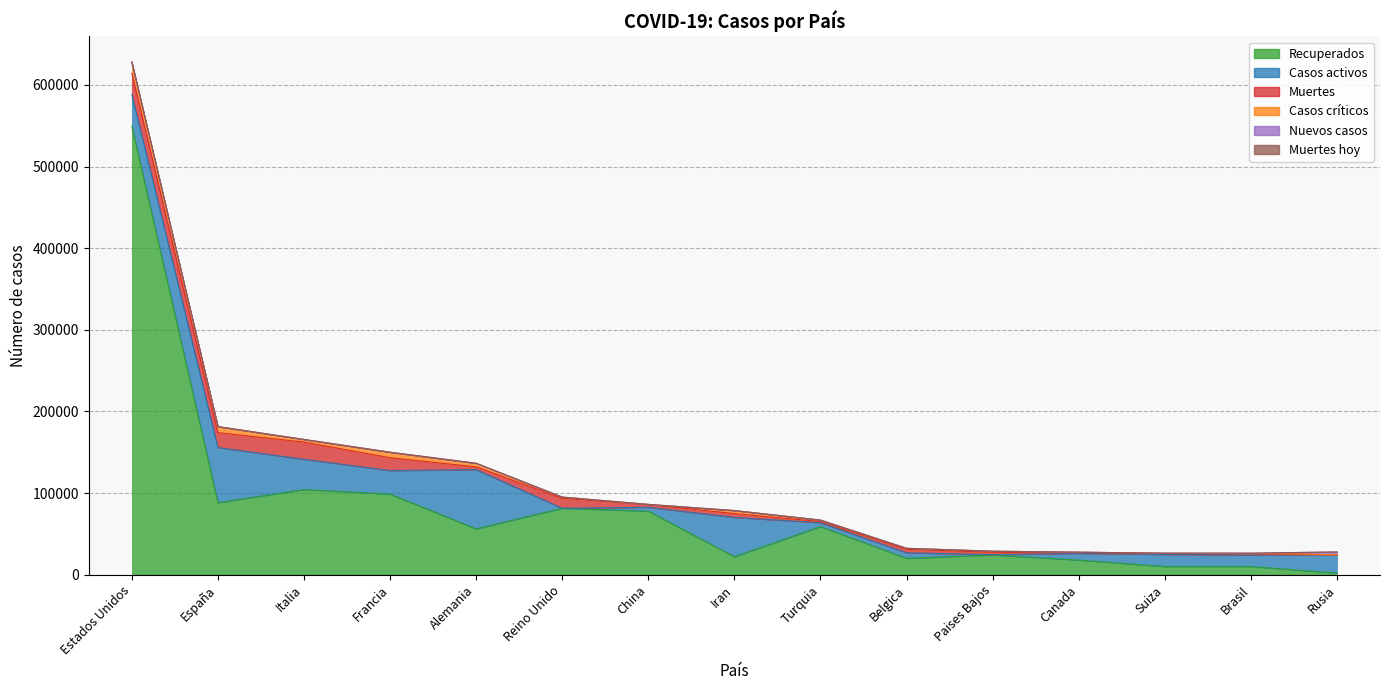

Is the value of Nuevos casos at Alemania greater than the value of Casos activos at Canada?

No